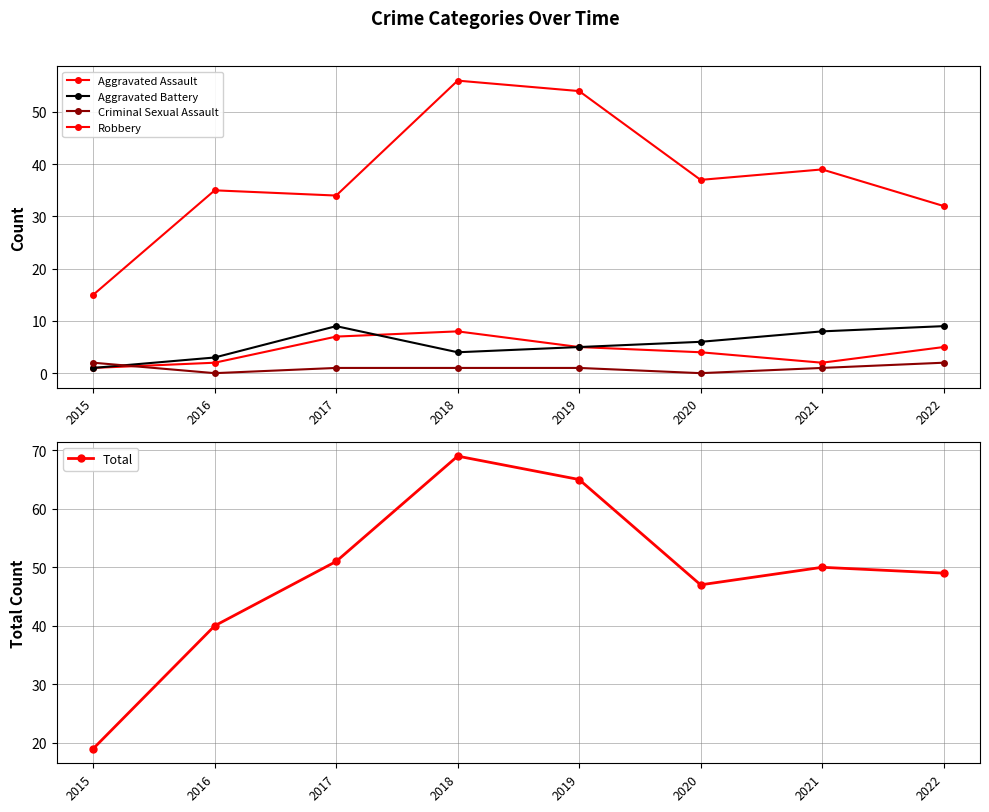

How many interior local valleys does the Aggravated Assault series have?

1